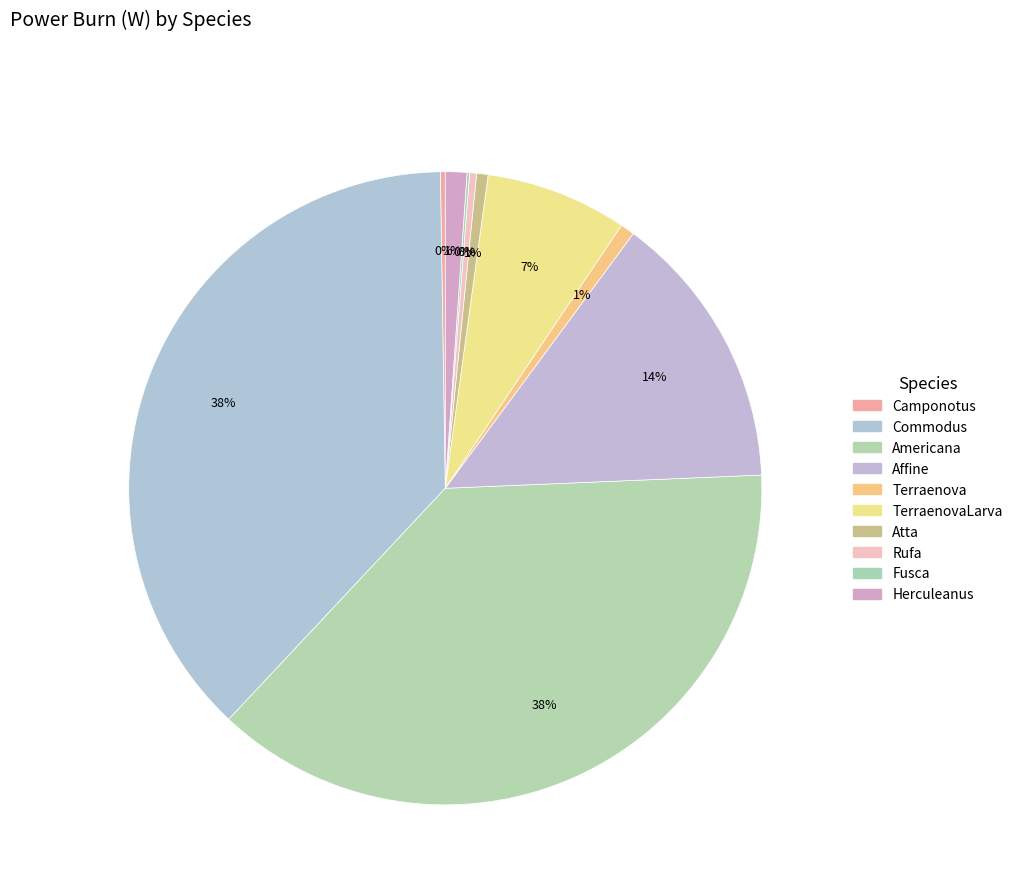

To the nearest percent, what is the average slice percentage?

10%